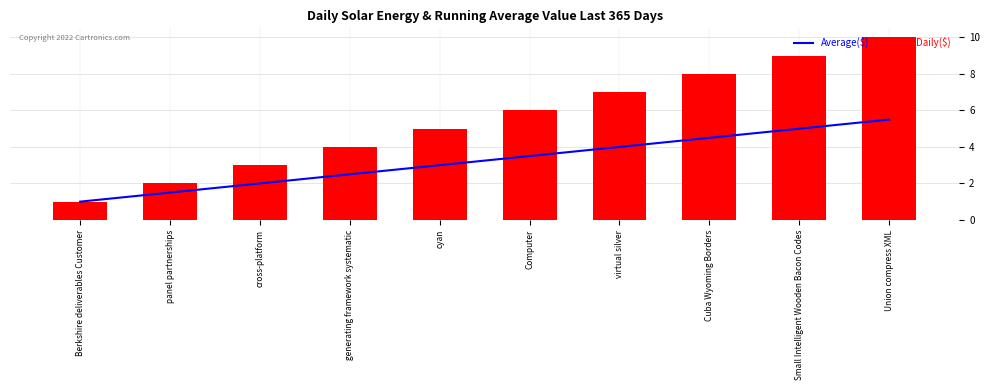

Reading left to right, transcribe all the data shown in this chart.

Average($): Berkshire deliverables Customer=1.0	panel partnerships=1.5	cross-platform=2.0	generating framework systematic=2.5	cyan=3.0	Computer=3.5	virtual silver=4.0	Cuba Wyoming Borders=4.5	Small Intelligent Wooden Bacon Codes=5.0	Union compress XML=5.5
Daily($): Berkshire deliverables Customer=1.0	panel partnerships=2.0	cross-platform=3.0	generating framework systematic=4.0	cyan=5.0	Computer=6.0	virtual silver=7.0	Cuba Wyoming Borders=8.0	Small Intelligent Wooden Bacon Codes=9.0	Union compress XML=10.0